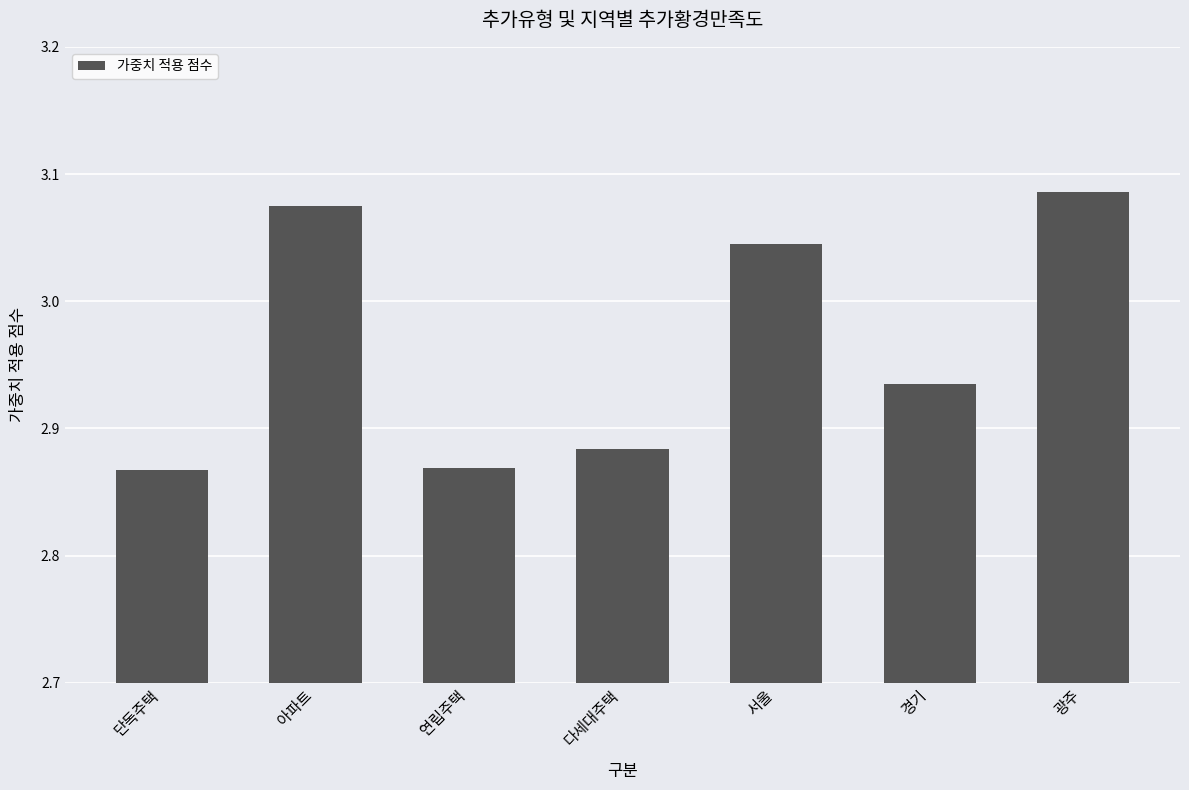

Count the values in the range 2 to 3.

4